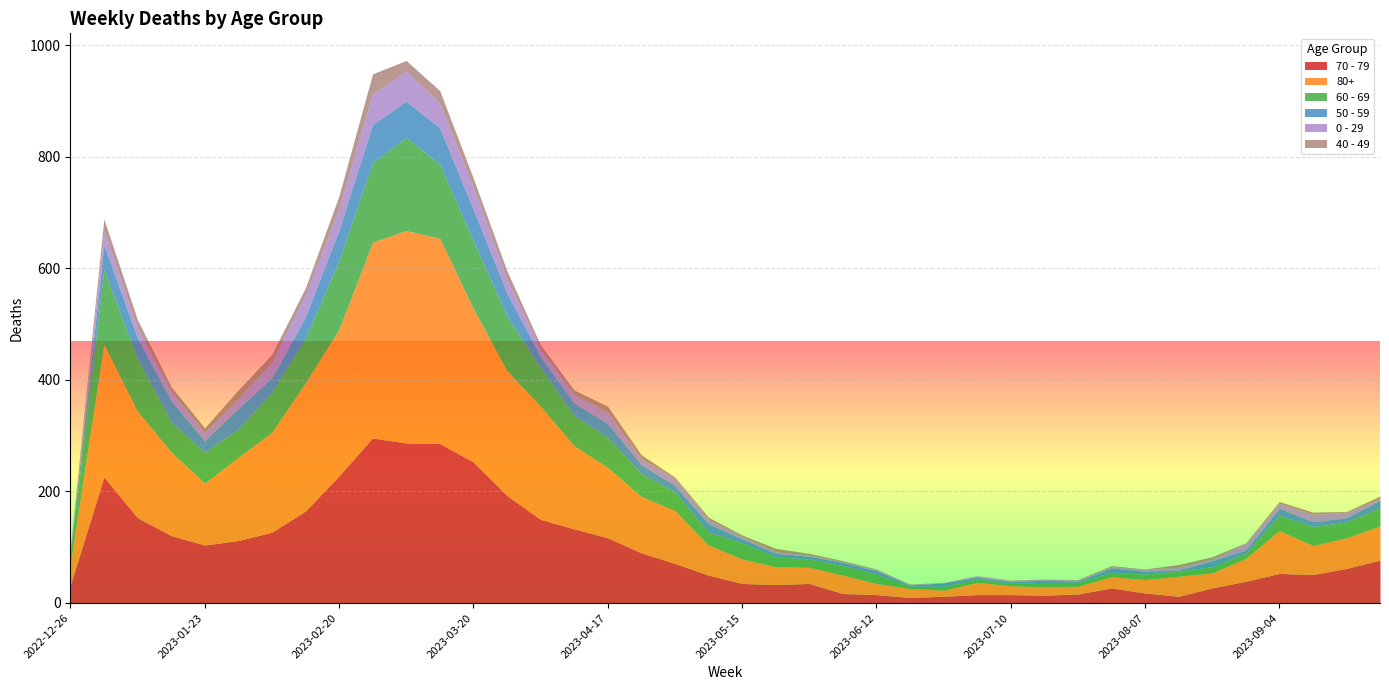

How many interior local valleys does the 0 - 29 series have?

7